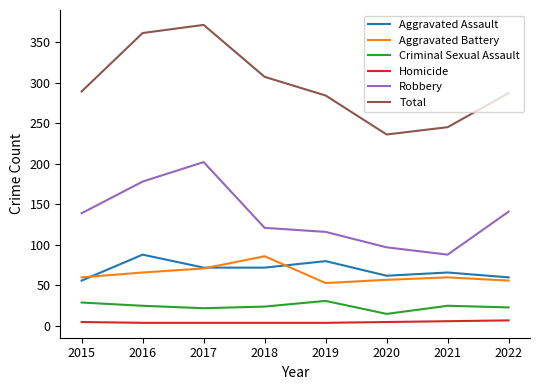

At which category does Aggravated Assault reach its first local peak?

2016